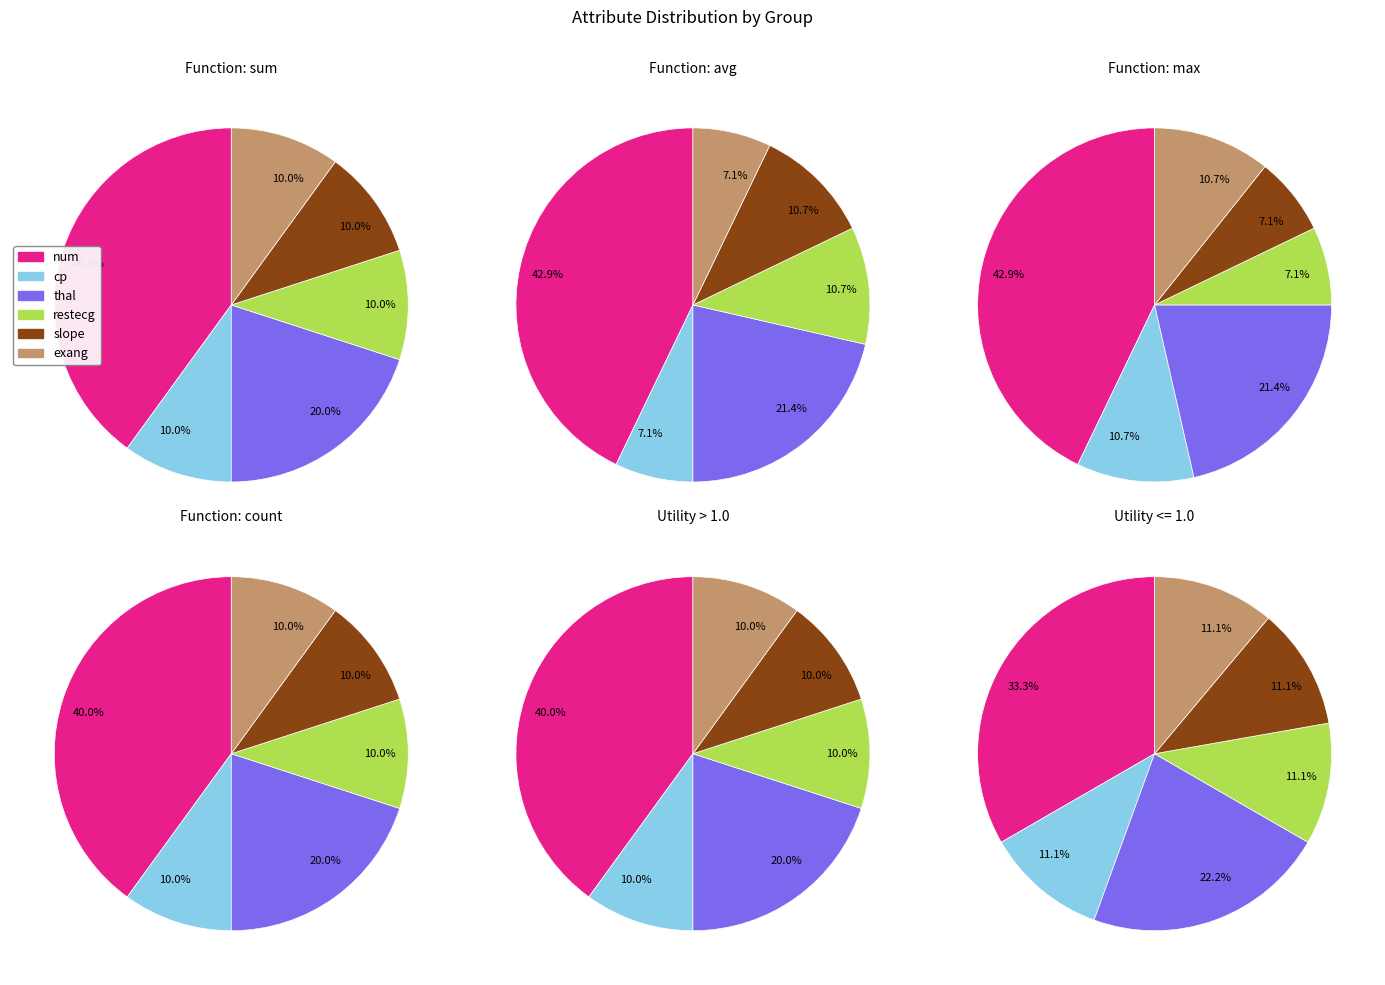

To the nearest percent, what is the combined percentage of num and restecg?

50%